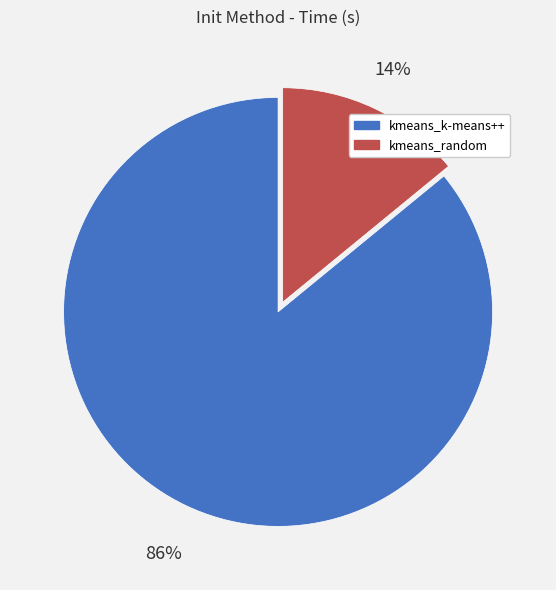

Does kmeans_k-means++ account for over 50% of the chart?

Yes